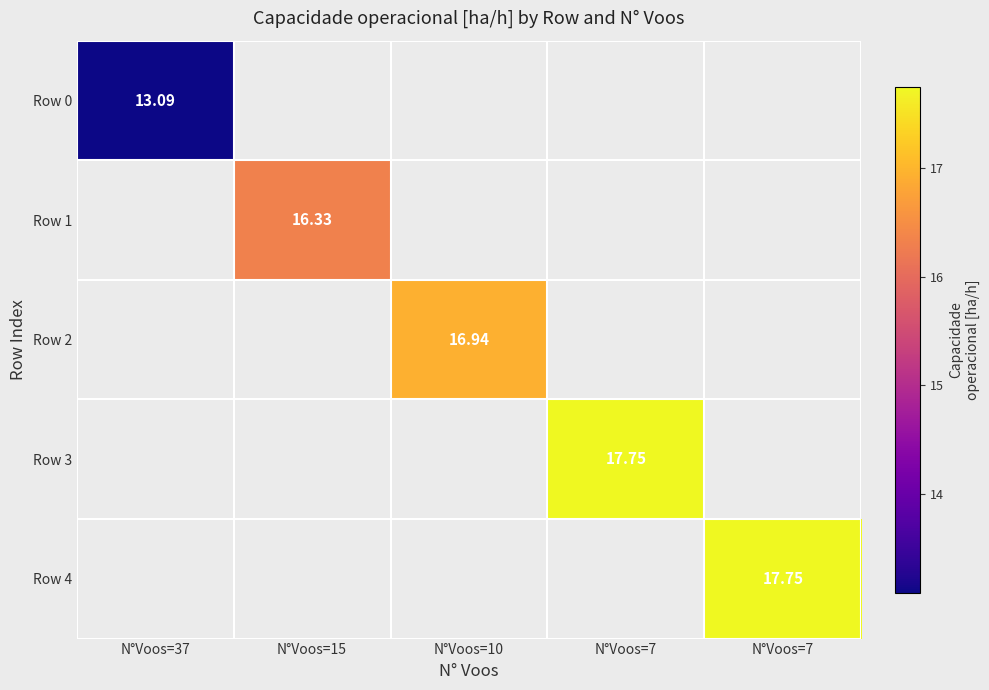

What is the maximum value shown in the chart?

17.8